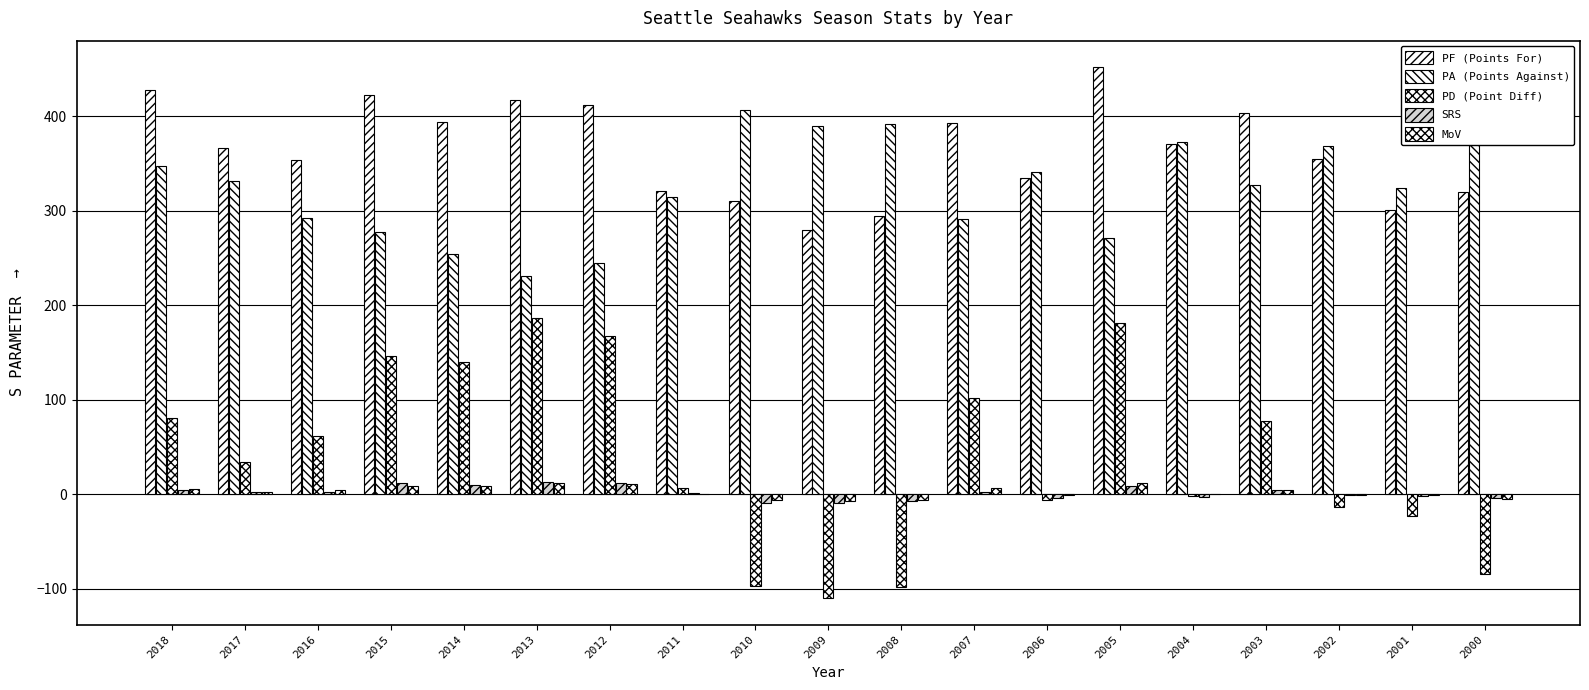

Reading left to right, extract all data points from this chart.

PF: 428.0	366.0	354.0	423.0	394.0	417.0	412.0	321.0	310.0	280.0	294.0	393.0	335.0	452.0	371.0	404.0	355.0	301.0	320.0
PA: 347.0	332.0	292.0	277.0	254.0	231.0	245.0	315.0	407.0	390.0	392.0	291.0	341.0	271.0	373.0	327.0	369.0	324.0	405.0
PD: 81.0	34.0	62.0	146.0	140.0	186.0	167.0	6.0	-97.0	-110.0	-98.0	102.0	-6.0	181.0	-2.0	77.0	-14.0	-23.0	-85.0
SRS: 4.5	1.9	2.1	11.3	9.5	13.0	12.2	0.8	-9.4	-9.3	-7.6	1.8	-3.6	9.1	-2.9	4.1	-1.3	-1.9	-3.7
MoV: 5.1	2.1	3.9	9.1	8.8	11.6	10.4	0.4	-6.1	-6.9	-6.1	6.4	-0.4	11.3	-0.1	4.8	-0.9	-1.4	-5.3